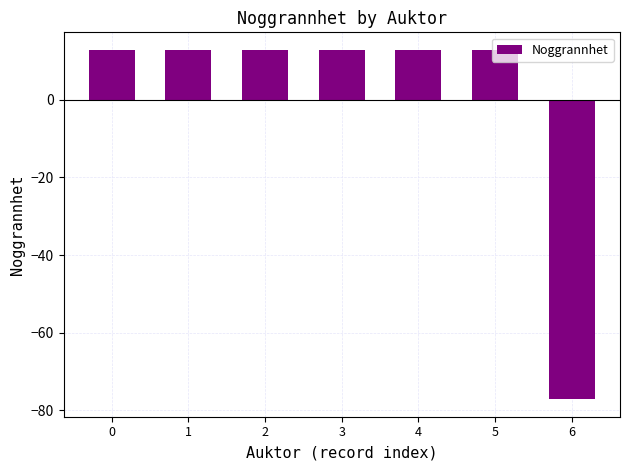

True or false: the data shows -24.2 at 6.

False